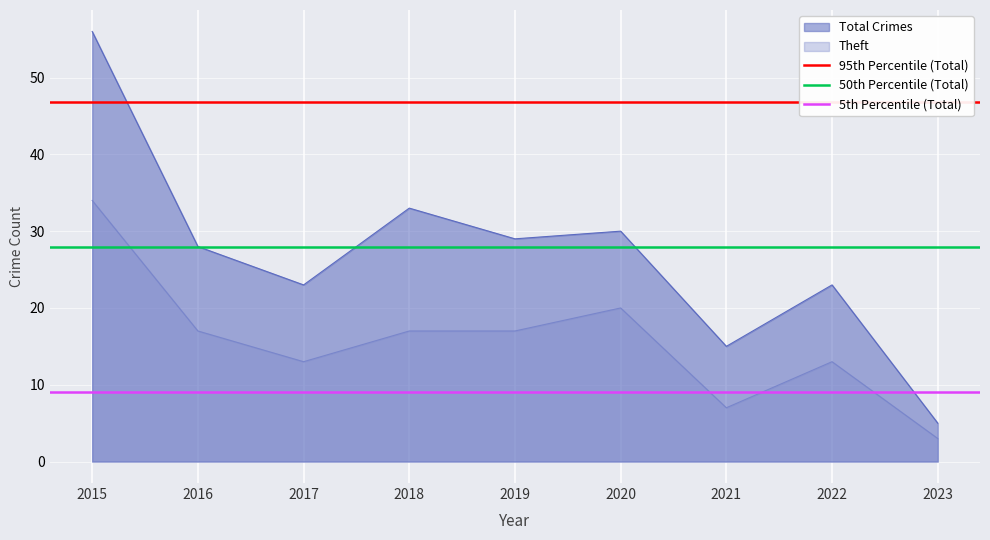

True or false: Total Crimes and Theft intersect in this chart.

False